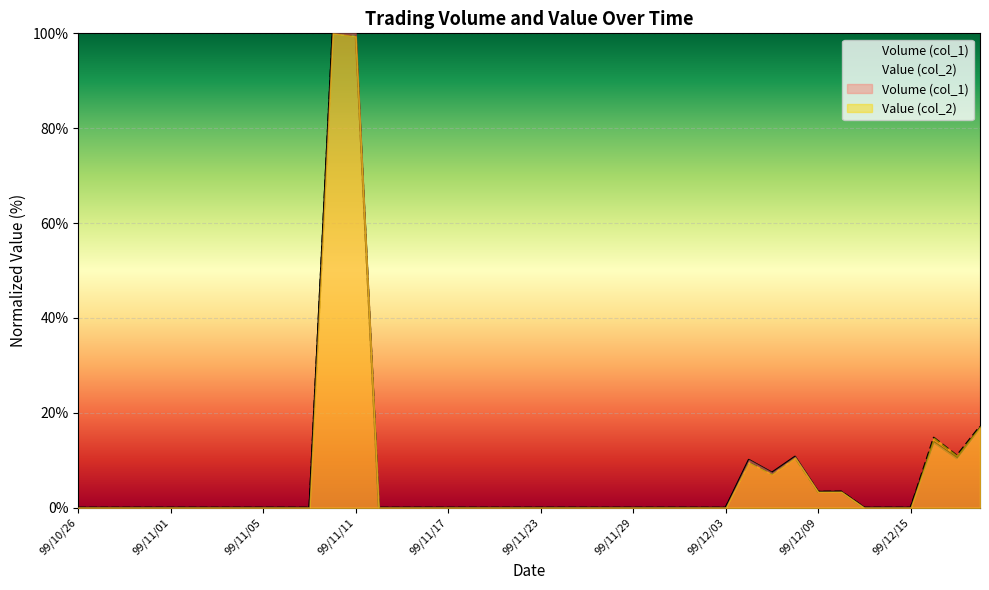

Between 99/11/01 and 99/12/13, which series saw the biggest shift?

Volume (col_1)